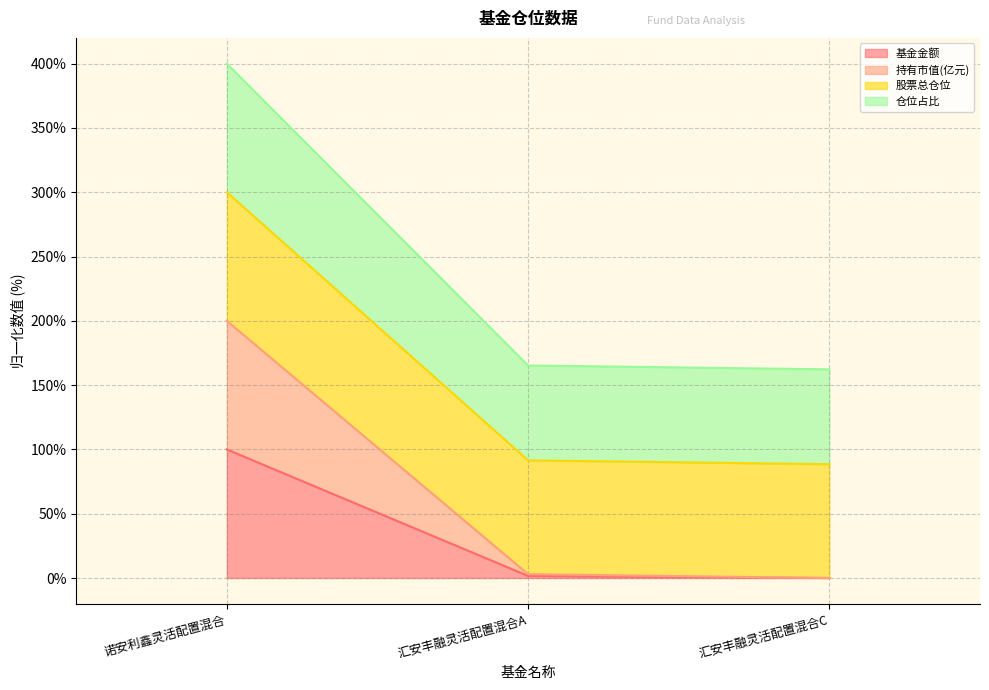

How many lines are shown in the chart?

4